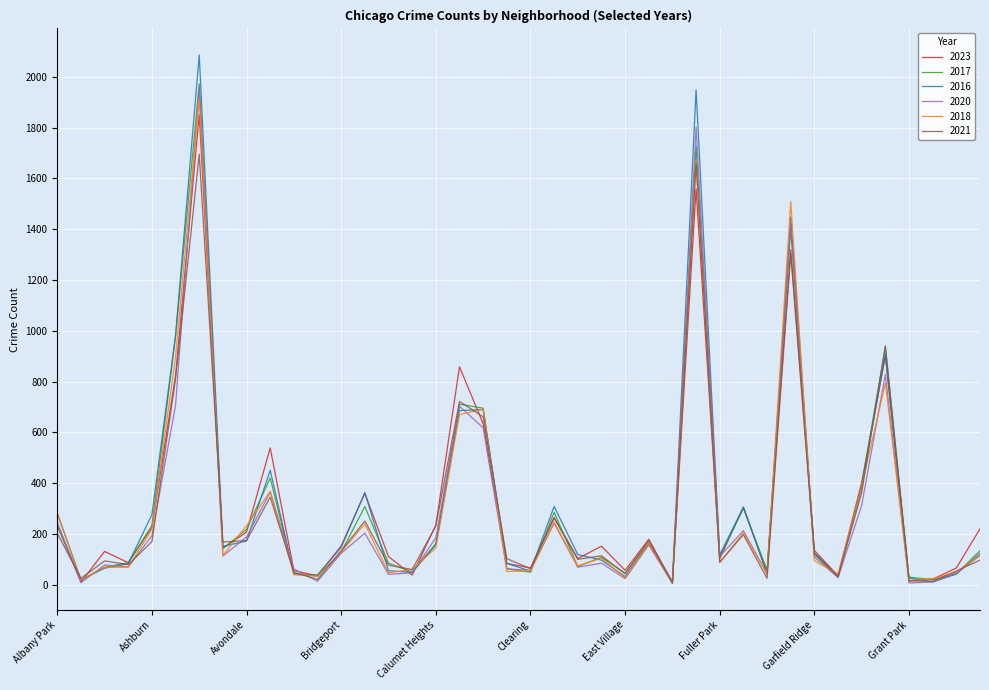

Which series has the widest spread of values?

2016